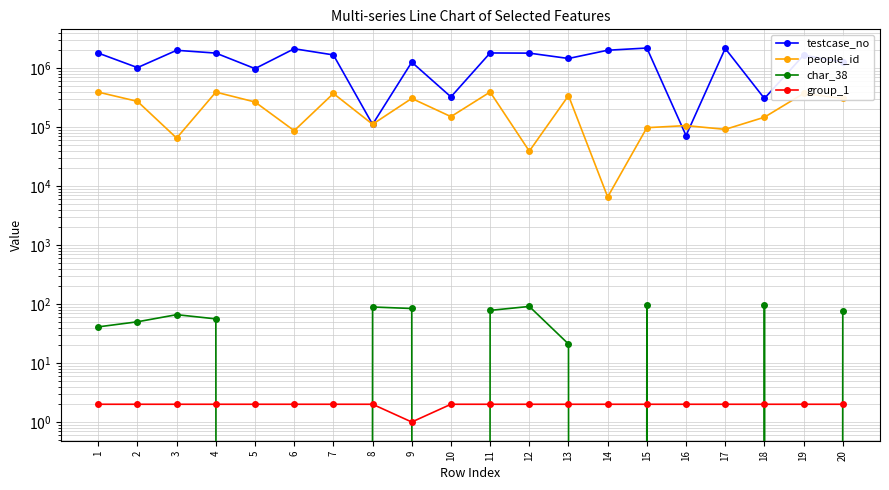

What is the total value across all series at 11?

2192322